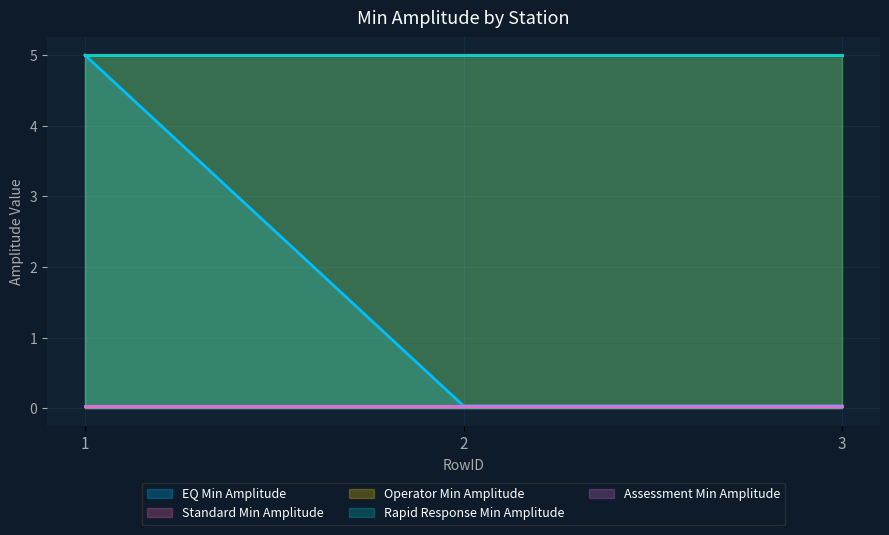

The Rapid Response Min Amplitude series shows 5.0 at 1. True or false?

True